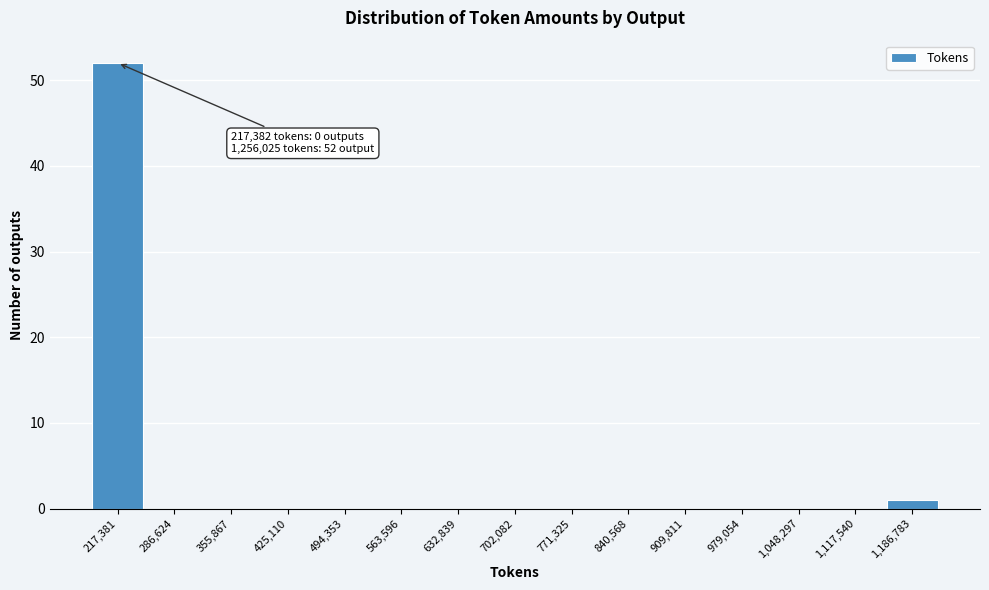

Reading left to right, what are all the values shown in this chart?

217,381=52	286,624=0	355,867=0	425,110=0	494,353=0	563,596=0	632,839=0	702,082=0	771,325=0	840,568=0	909,811=0	979,054=0	1,048,297=0	1,117,540=0	1,186,783=1